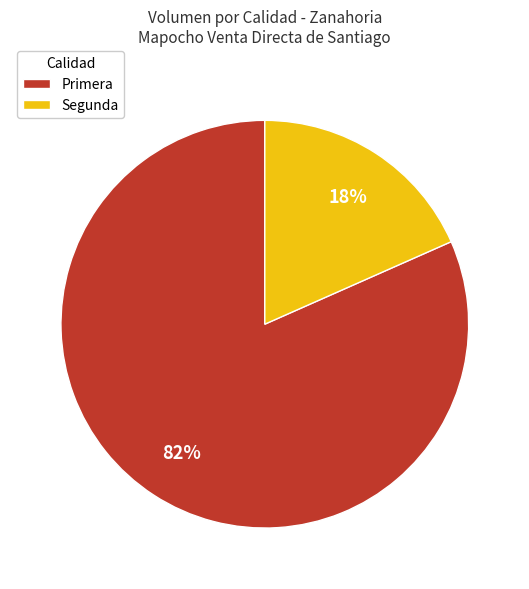

True or false: Primera accounts for 88% of the total.

False